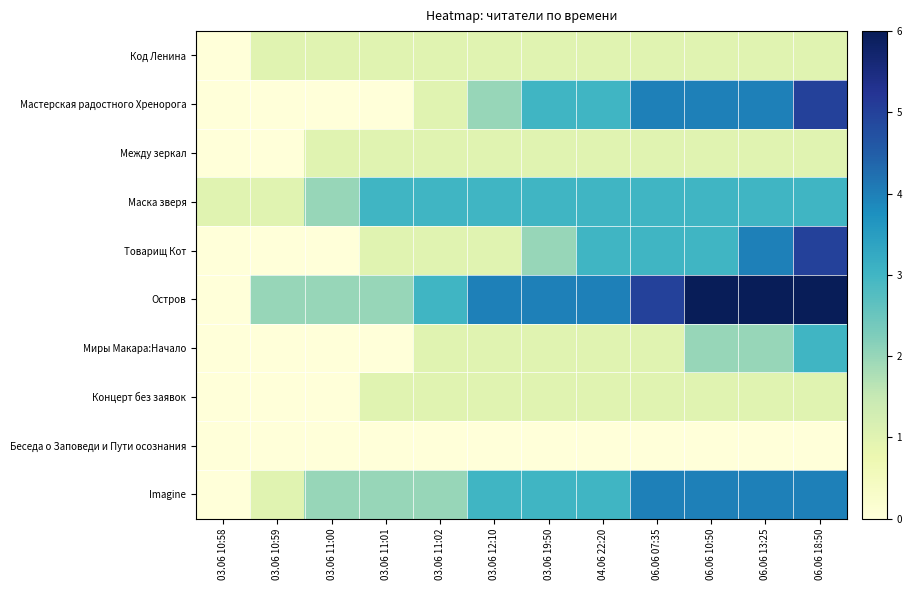

Rank the series at 06.06 18:50 from highest to lowest value.

Остров, Мастерская радостного Хренорога, Товарищ Кот, Imagine, Маска зверя, Миры Макара:Начало, Код Ленина, Между зеркал, Концерт без заявок, Беседа о Заповеди и Пути осознания